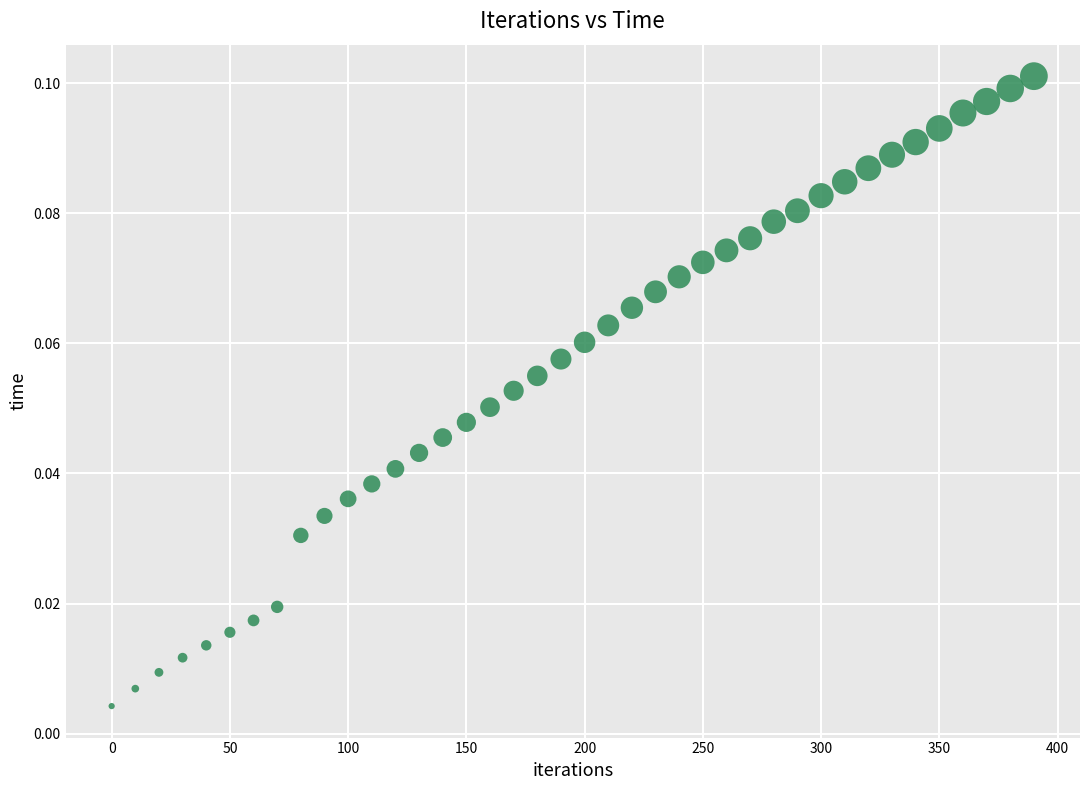

What is the range of X values (max minus min)?

390.0